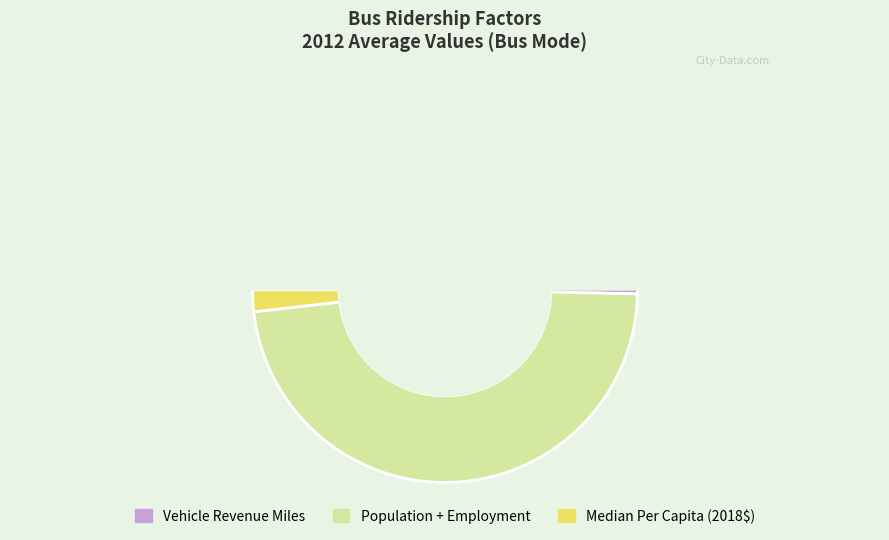

Is there a majority slice in this chart?

Yes